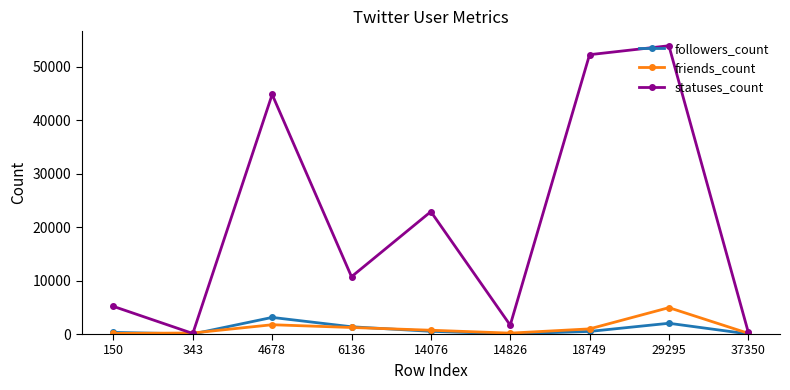

How many categories are shown in the chart?

9